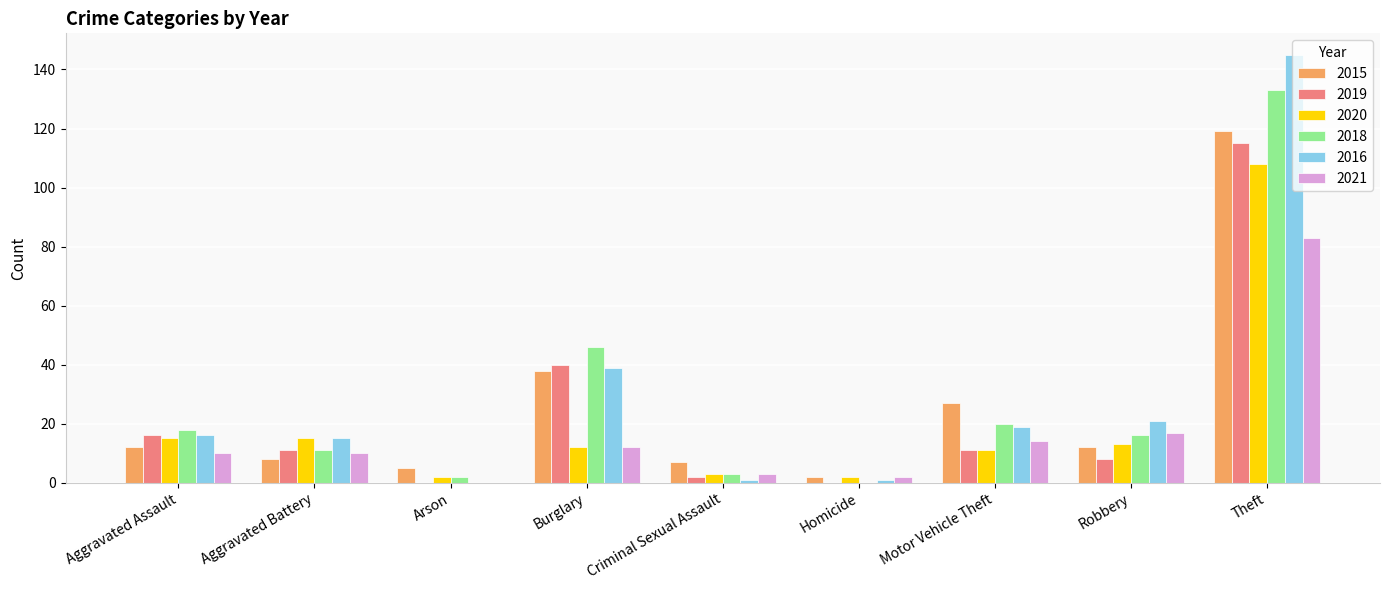

The value of 2018 at Theft is 133. True or false?

True